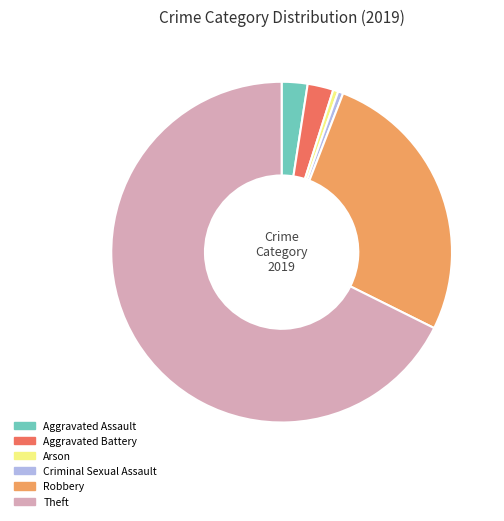

Does any single category account for the majority?

Yes